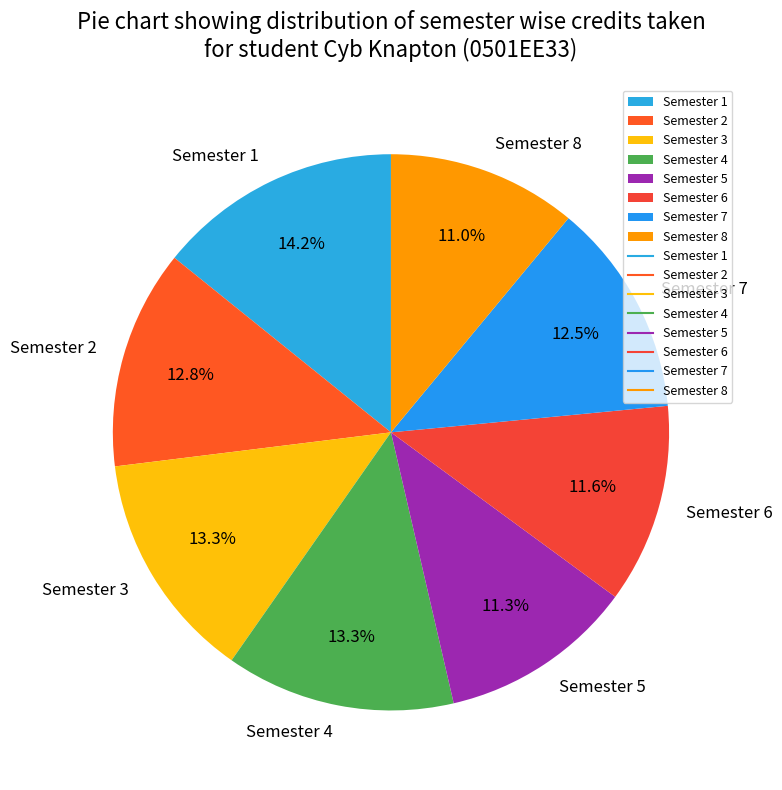

What percentage is the Semester 5 slice, to the nearest percent?

11%